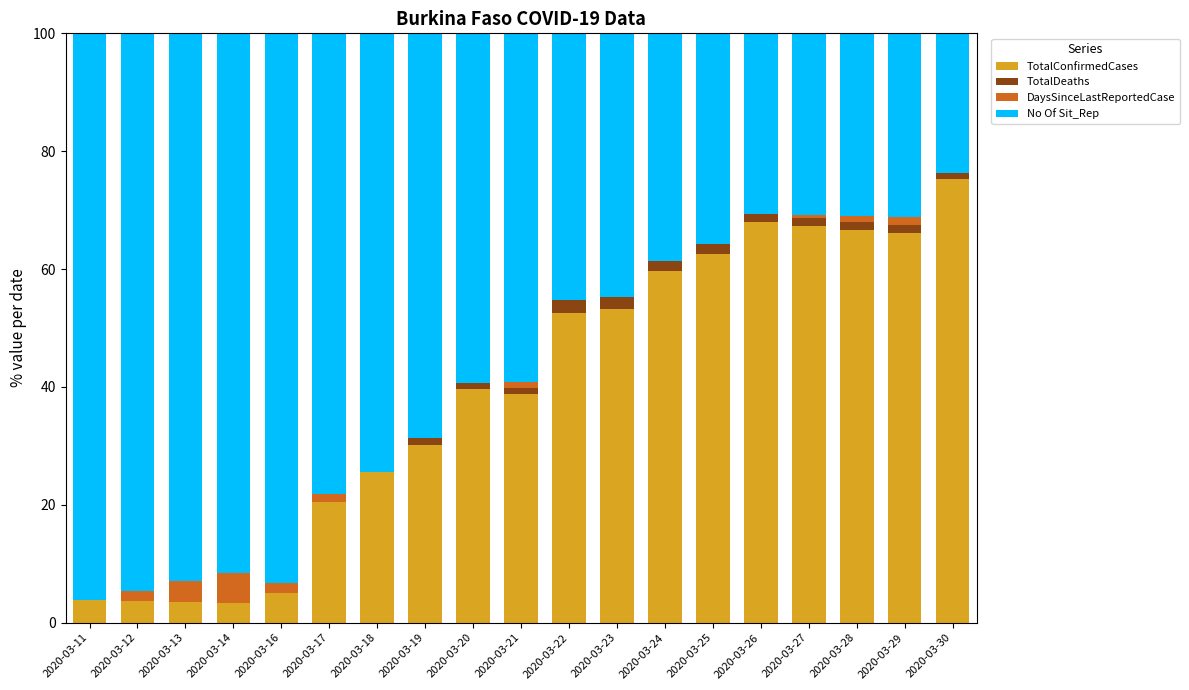

The value of TotalConfirmedCases at 2020-03-18 is 25.6. True or false?

True